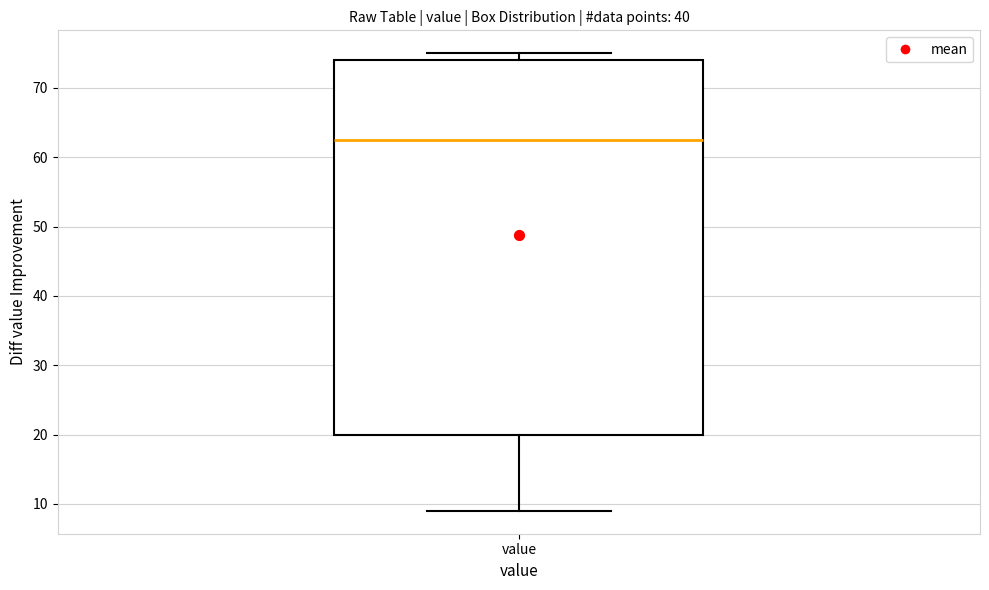

Transcribe this box plot: give where the median line is, the range the box spans, and where the two whiskers end, as read against the y-axis. The values are not printed on the chart, so give them approximately, as read against the axis.

median 63, box 20 to 74, whiskers 9 to 75